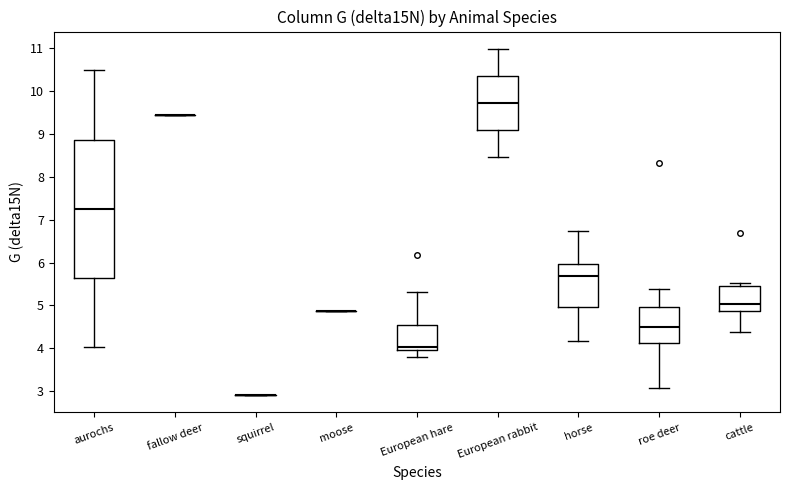

Reading left to right, read every box against the y-axis: the position of its median line, the range the box covers, and the ends of its whiskers. The values are not printed on the chart, so give them approximately, as read against the axis.

aurochs: median 7.3, box 5.6 to 8.9, whiskers 4.0 to 10.5
fallow deer: box collapsed to a line at 9.4, whiskers 9.4 to 9.4
squirrel: box collapsed to a line at 2.9, whiskers 2.9 to 2.9
moose: box collapsed to a line at 4.9, whiskers 4.9 to 4.9
European hare: median 4.0 (just above the box's lower edge), box 4.0 to 4.5, whiskers 3.8 to 5.3
European rabbit: median 9.7, box 9.1 to 10.3, whiskers 8.5 to 11.0
horse: median 5.7, box 5.0 to 6.0, whiskers 4.2 to 6.7
roe deer: median 4.5, box 4.1 to 5.0, whiskers 3.1 to 5.4
cattle: median 5.0, box 4.9 to 5.4, whiskers 4.4 to 5.5